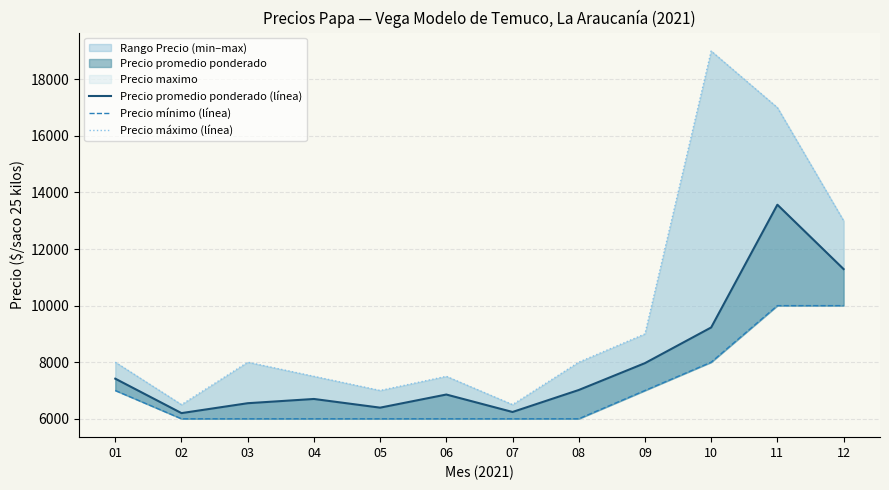

Which series has the largest total across all categories?

Precio máximo (línea)